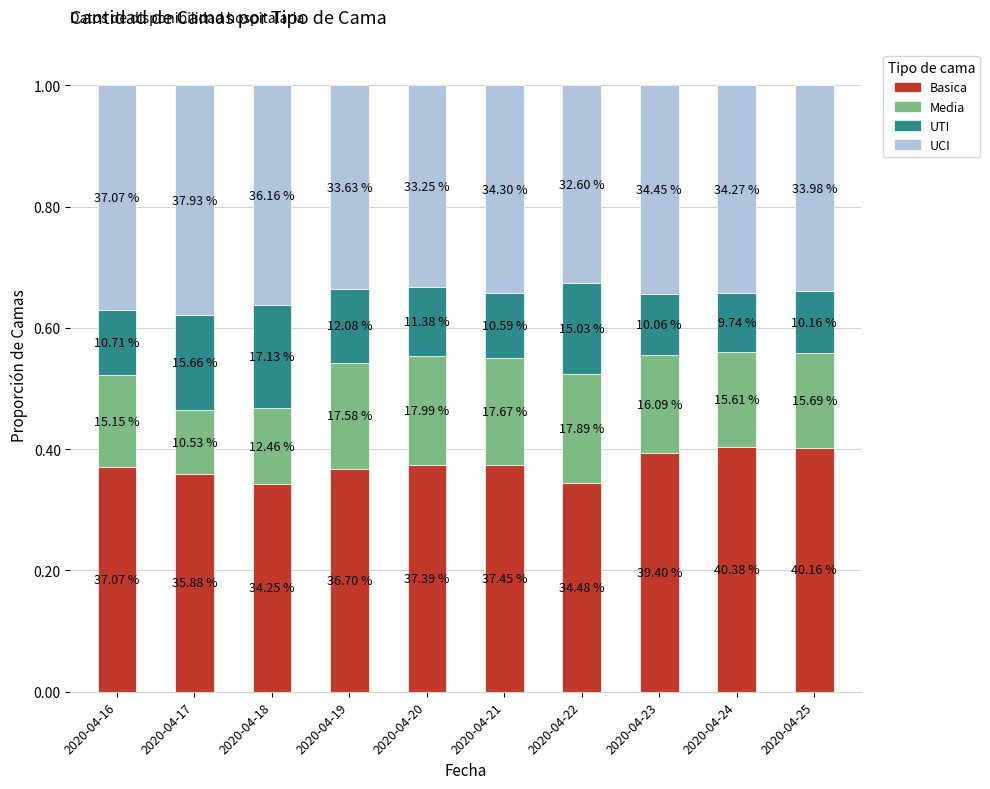

Does the chart contain any negative values?

No